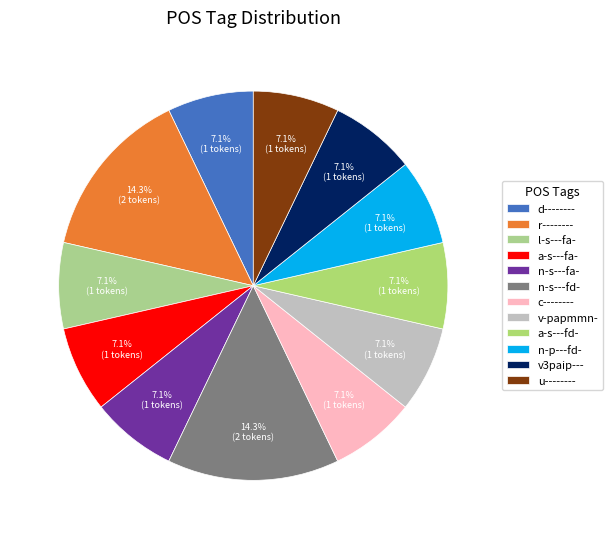

The v-papmmn- slice represents 7% of the pie. True or false?

True